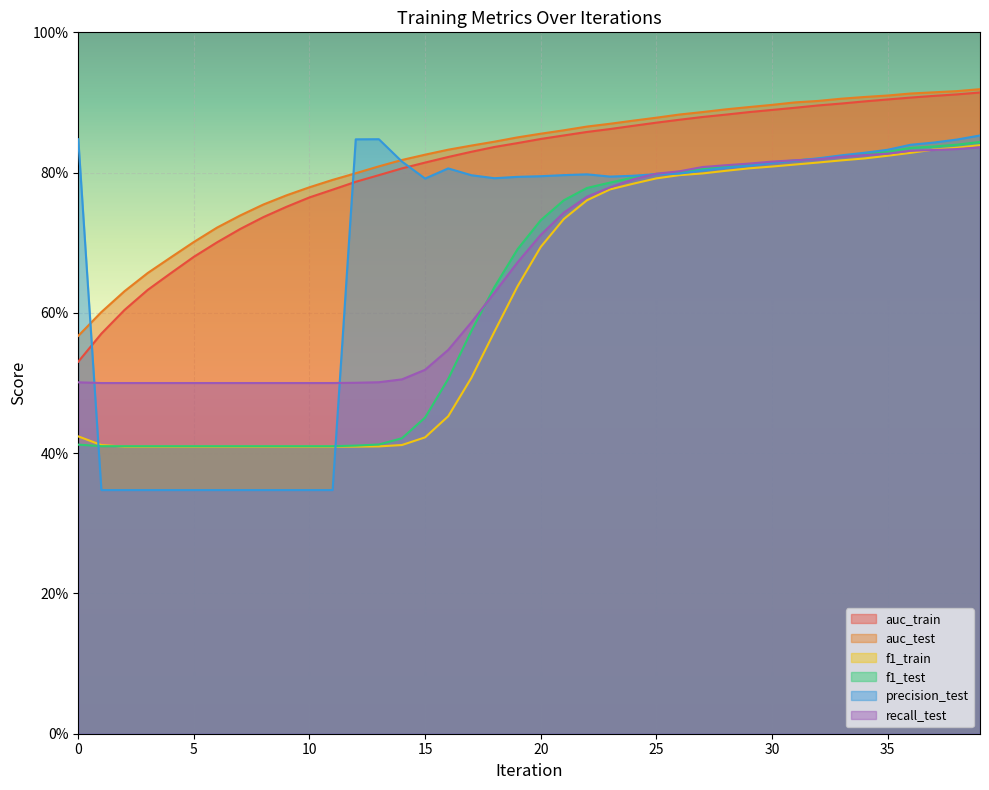

True or false: auc_train has more than 0 interior local peaks.

False